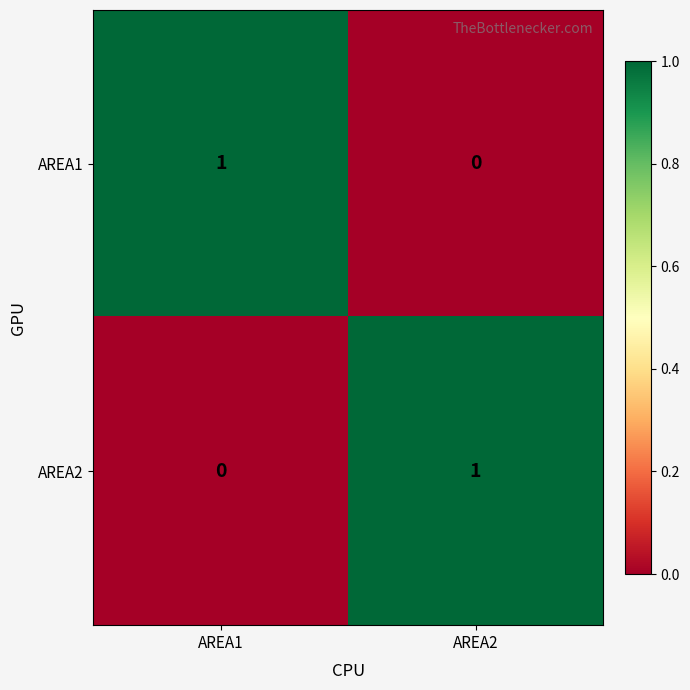

What is the total value across all series at AREA1?

1